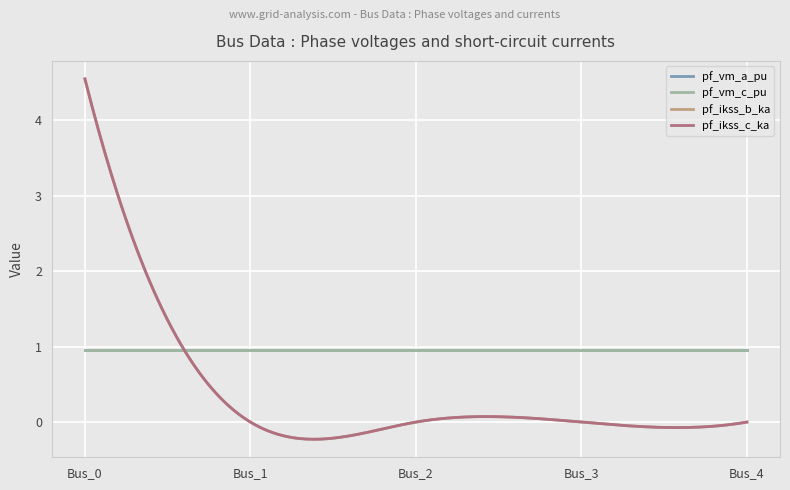

True or false: pf_ikss_b_ka and pf_ikss_c_ka cross at least once.

False